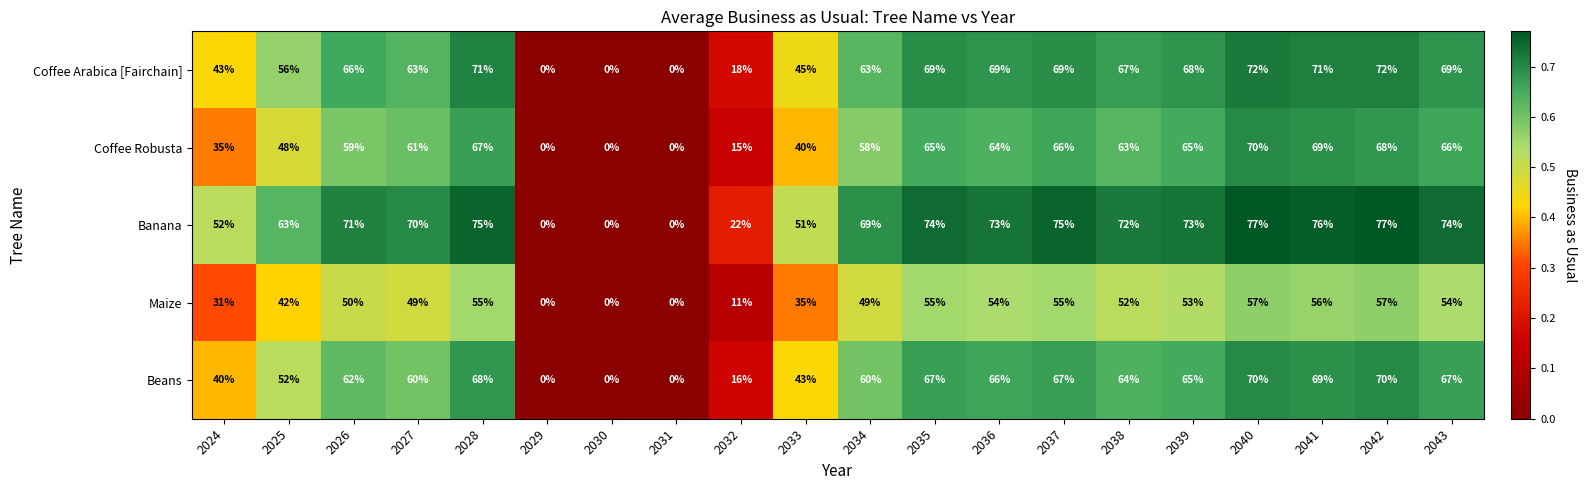

Count the number of data series in this chart.

5